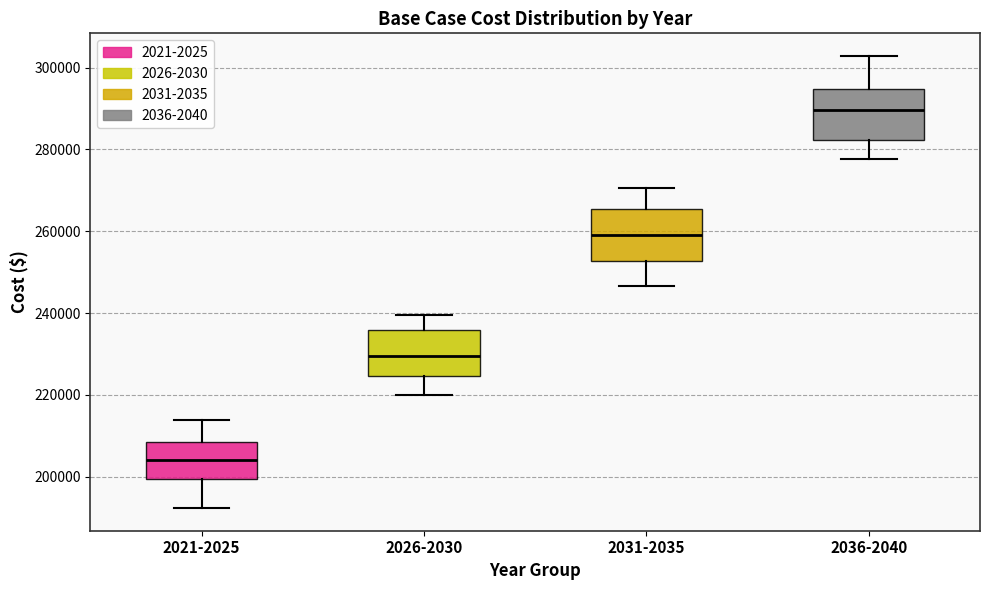

Where is the lower edge of the box for 2026-2030 on the y-axis? The values are not printed on the chart, so give them approximately, as read against the axis.

224000